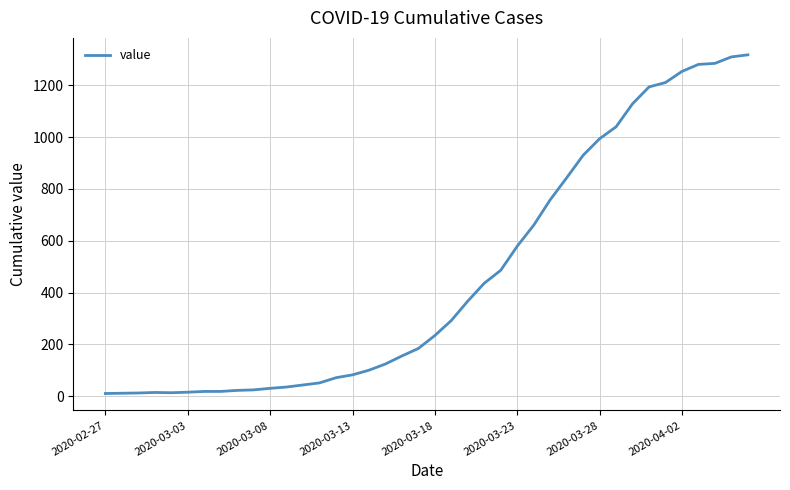

What is the maximum value shown in the chart?

1318